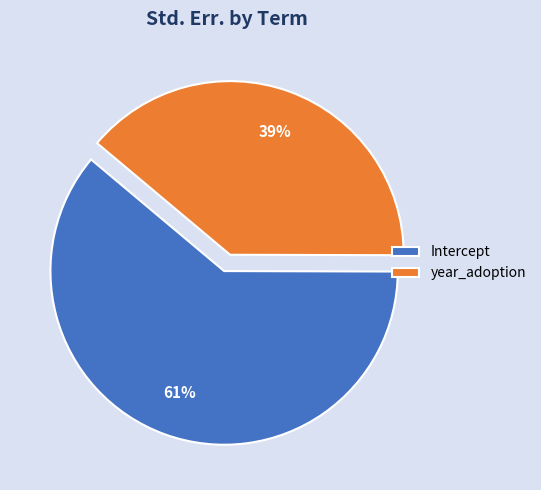

True or false: Intercept accounts for 51% of the total.

False